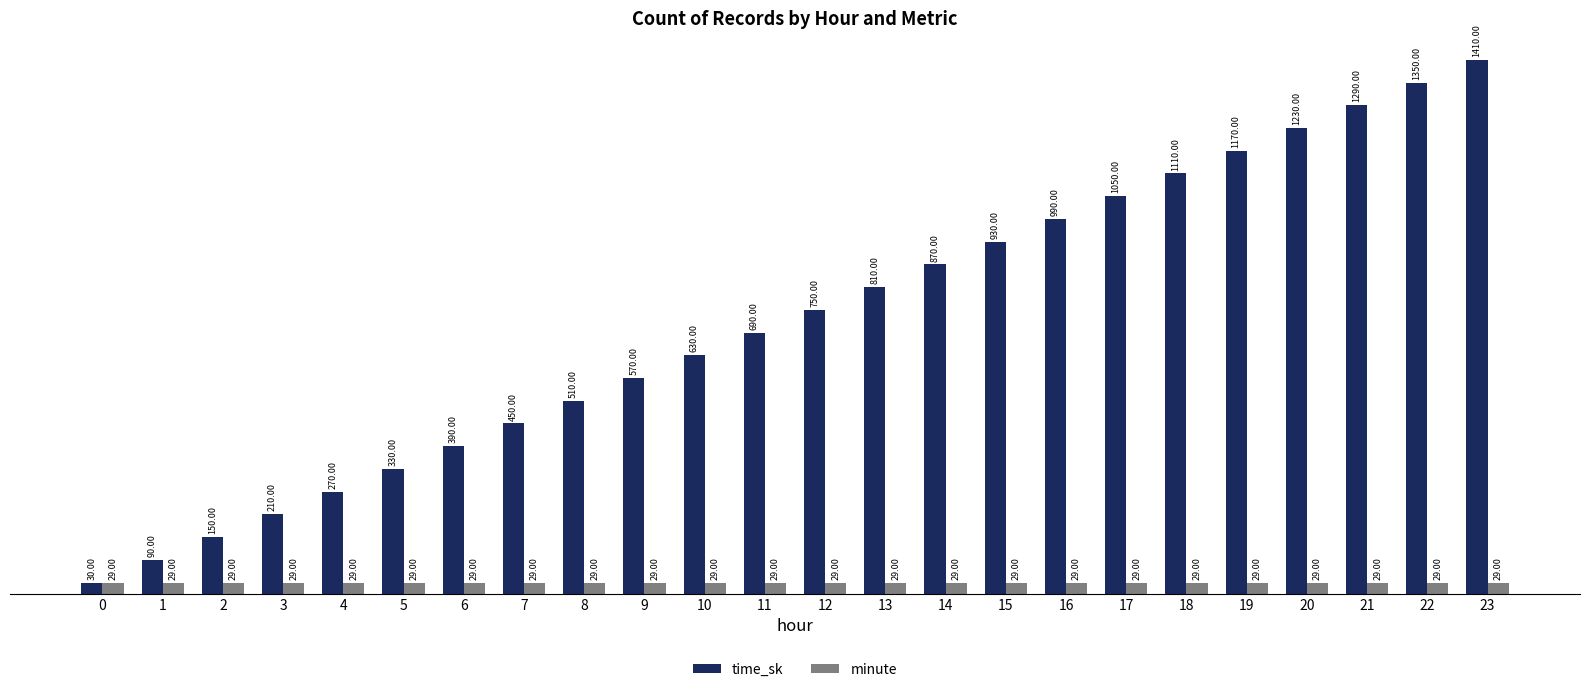

Rank the series by their maximum value, from lowest to highest.

minute, time_sk